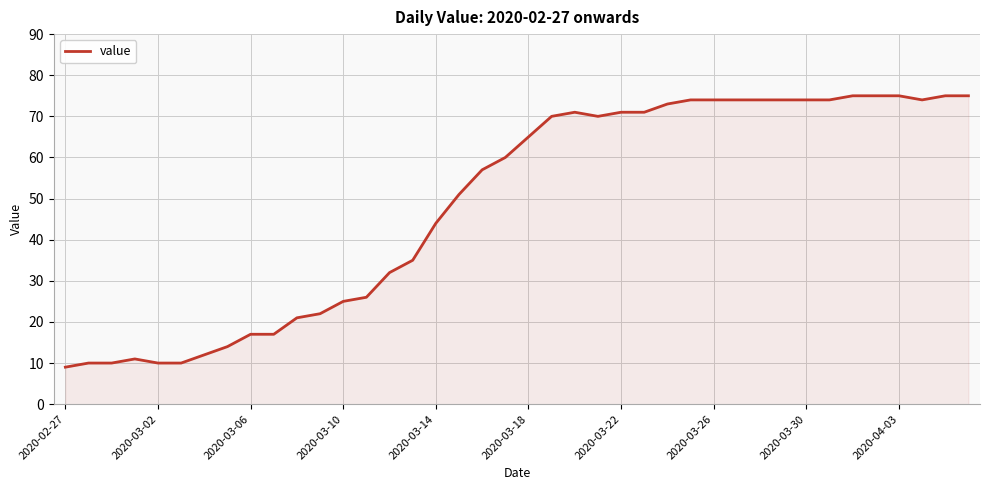

What is the maximum value shown in the chart?

75